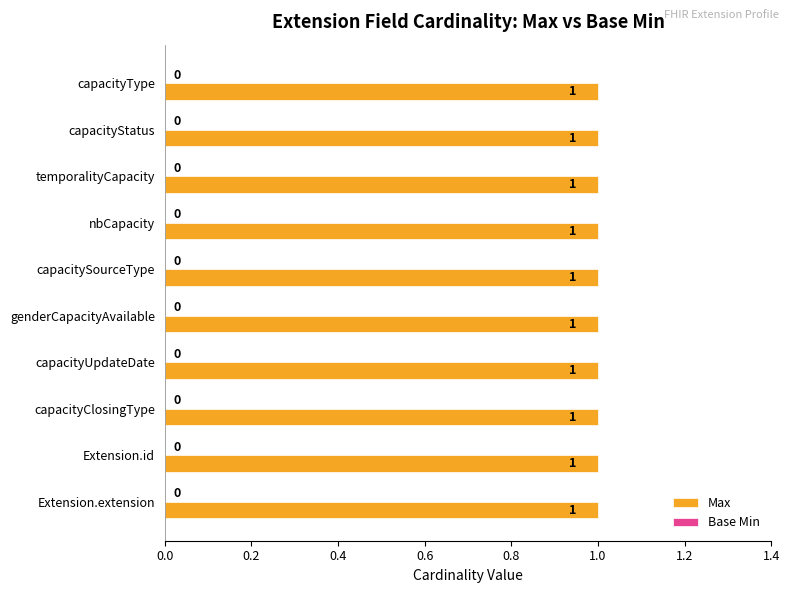

Which series changed the most between capacityStatus and capacityUpdateDate?

Max